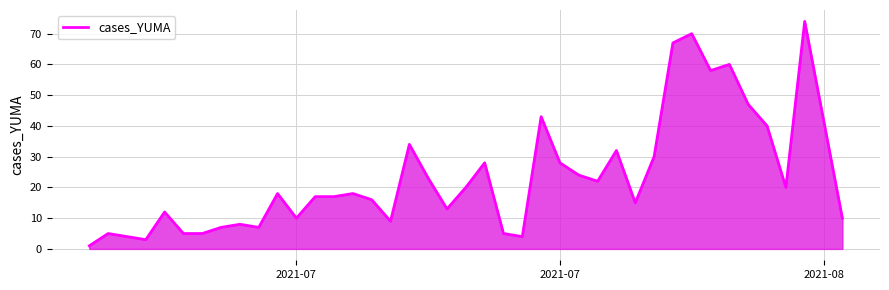

What is the minimum value shown in the chart?

1